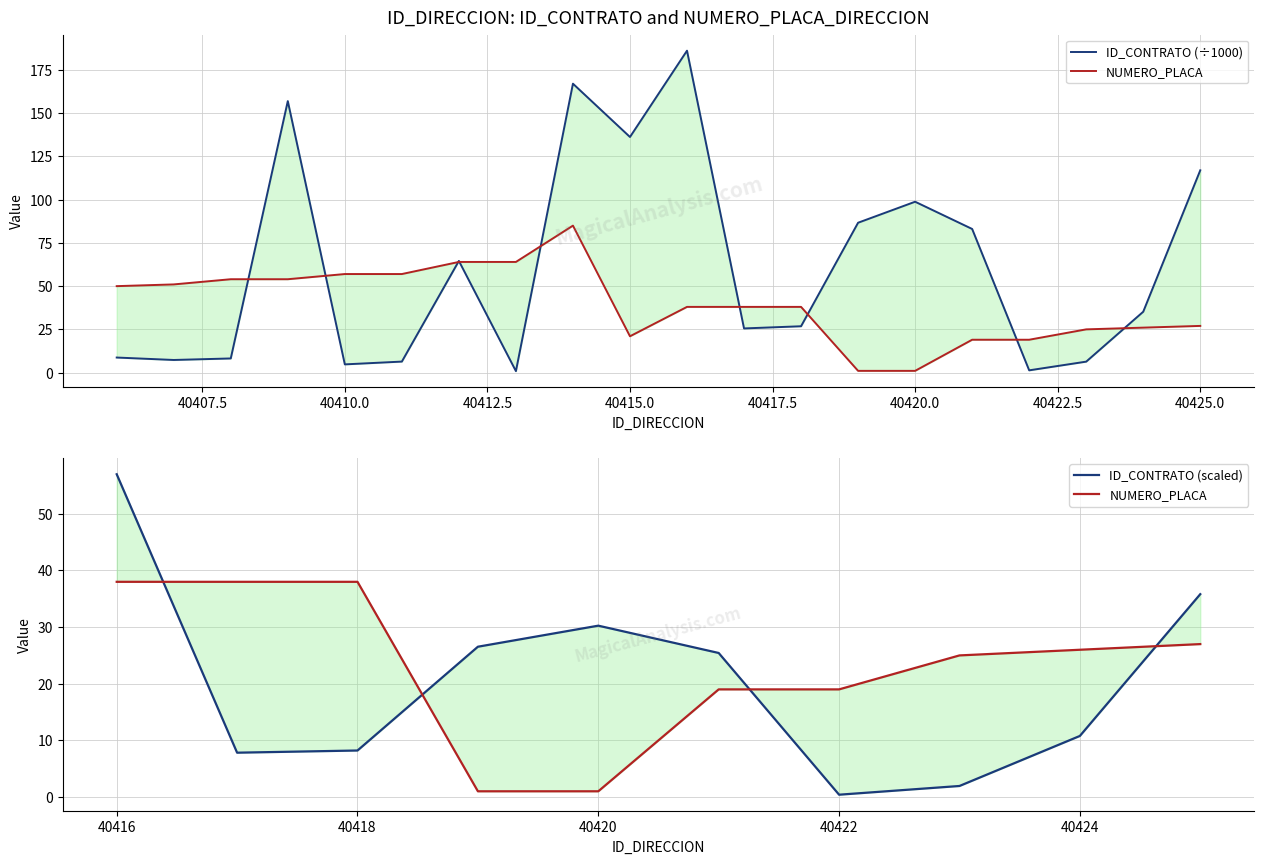

Between 40414 and 40415, which series saw the biggest shift?

NUMERO_PLACA_DIRECCION